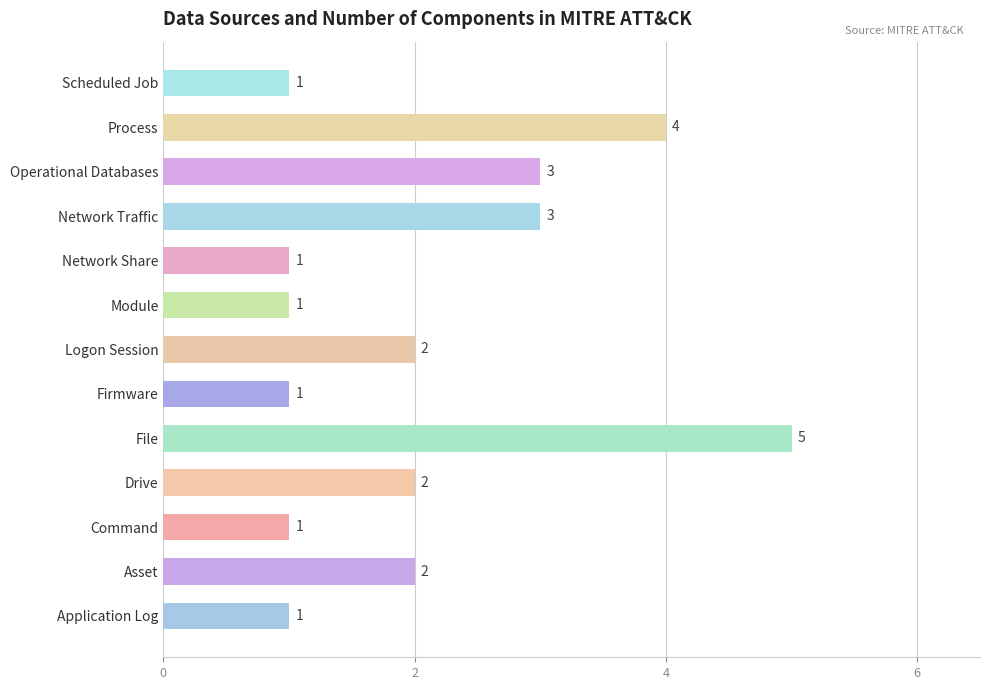

How many distinct data groups are displayed?

1